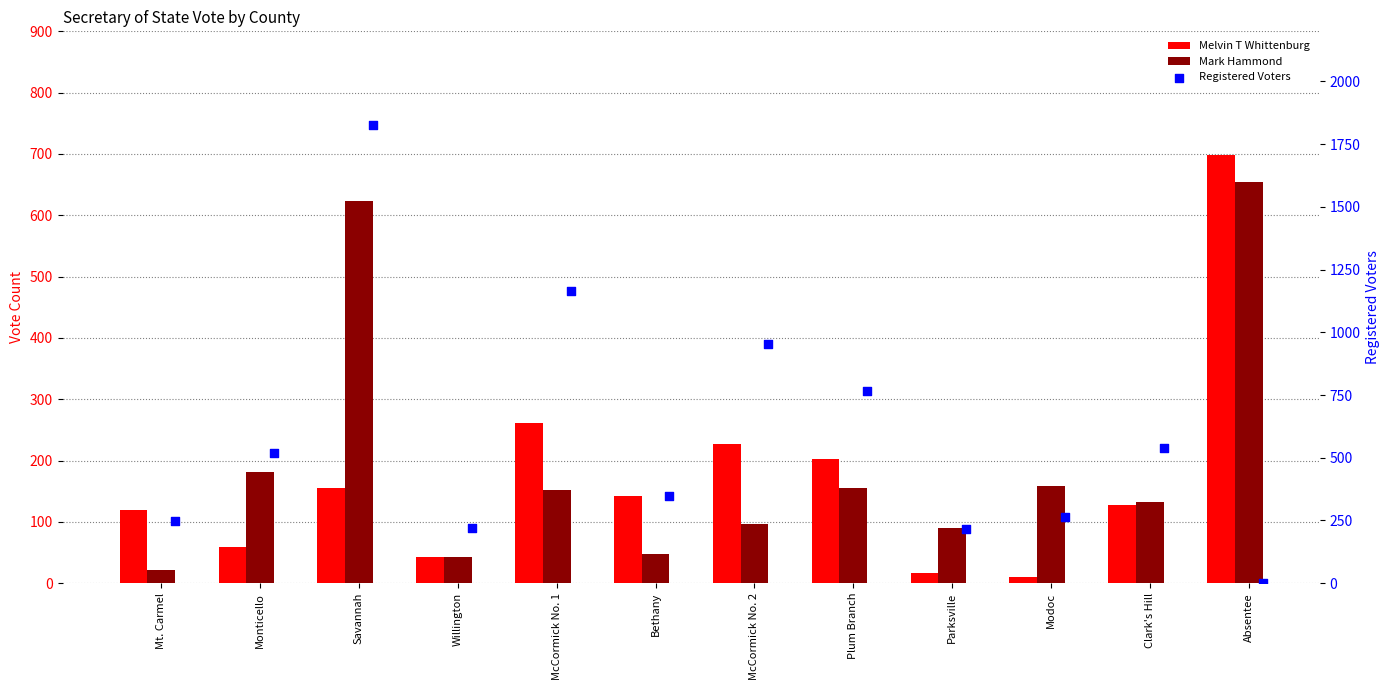

At which category is the sum across all series the highest?

Savannah